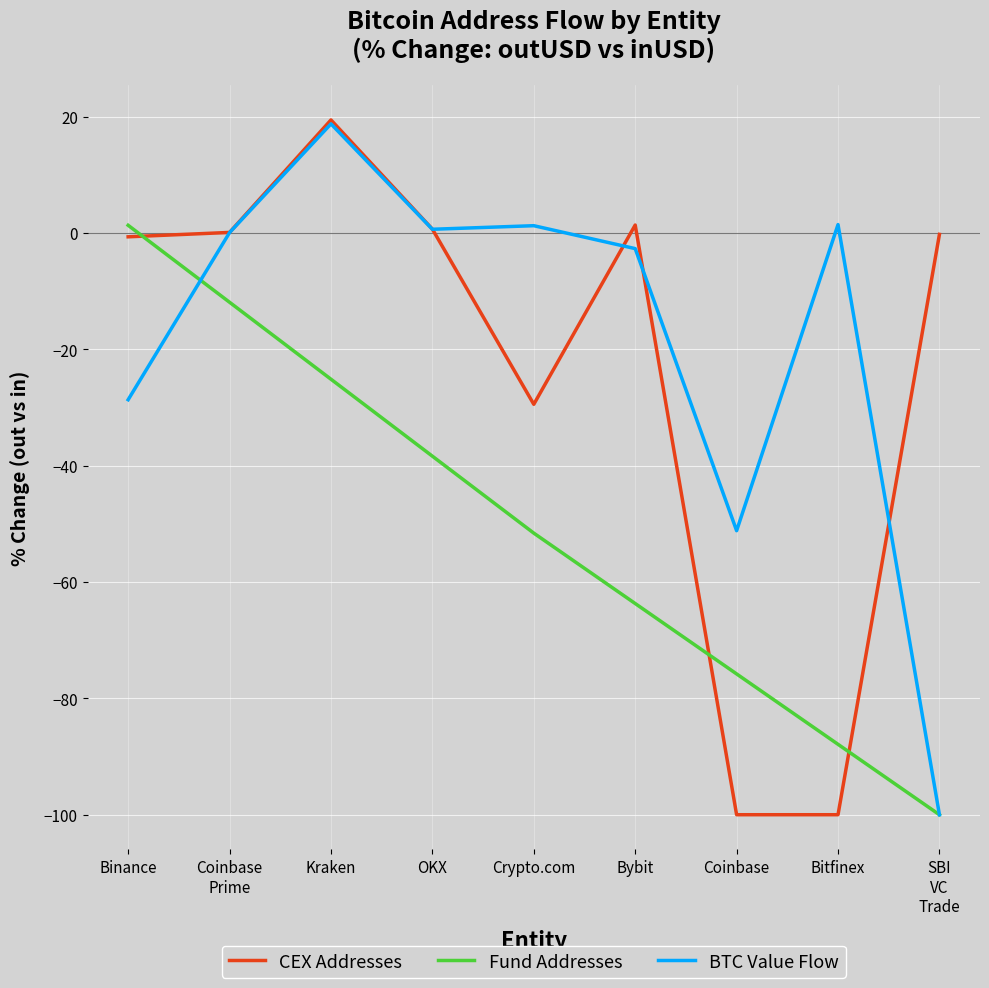

How many negative values does the Fund Addresses series have?

8